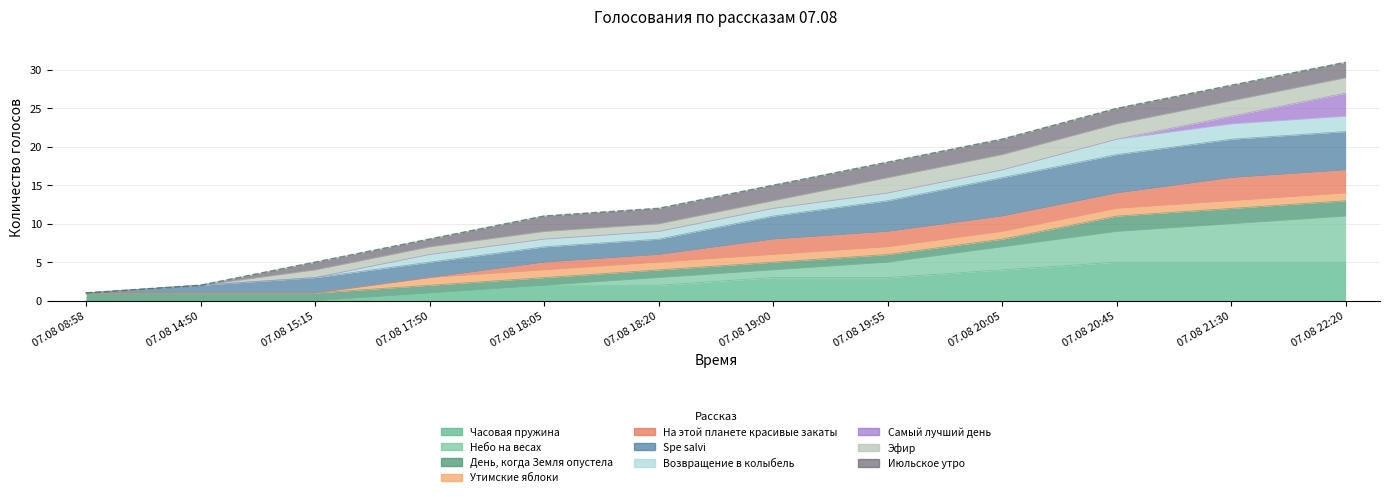

What is the label of the 8th point from the left?

07.08 19:55